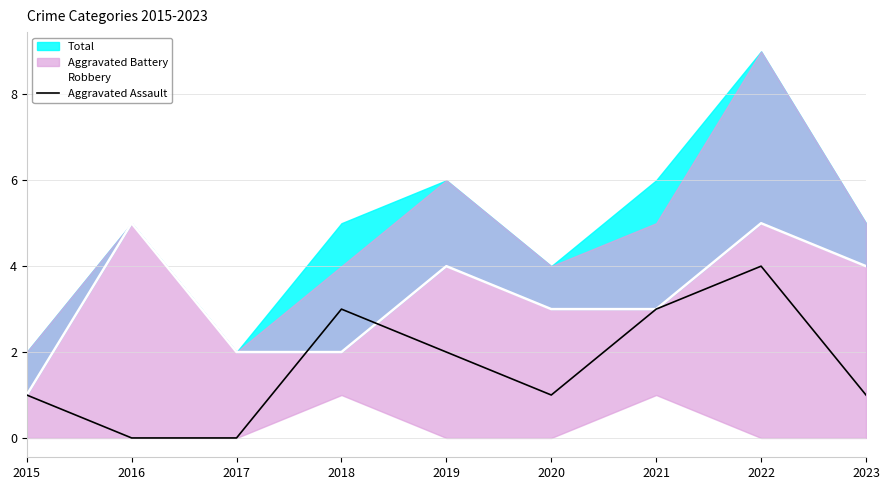

What is the sum of all Aggravated Assault values?

15